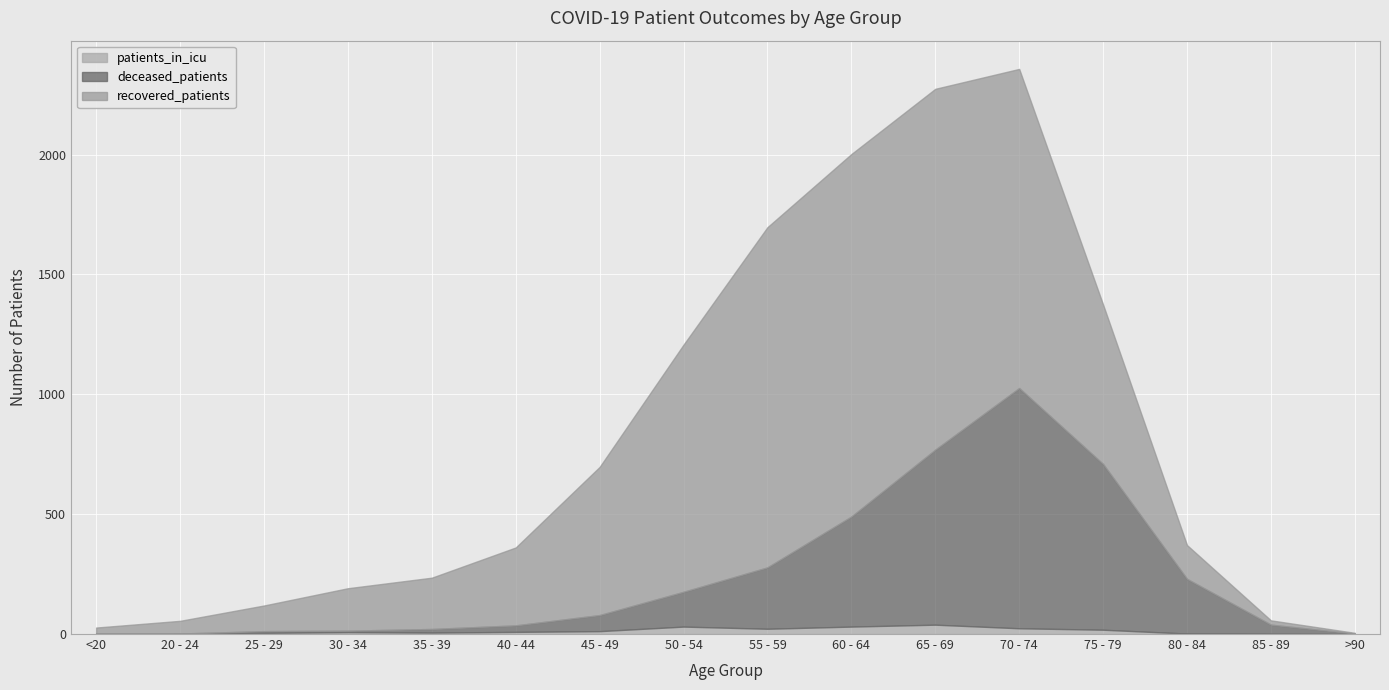

The value of deceased_patients at 35 - 39 is 15. True or false?

True